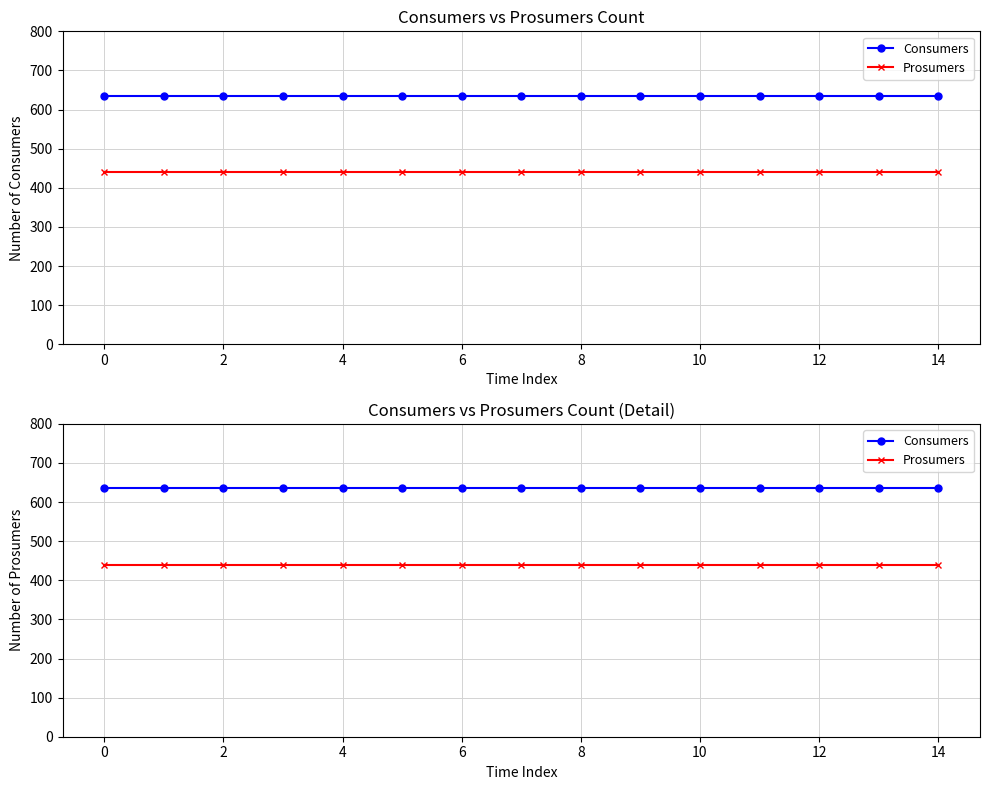

True or false: Consumers has more than 1 interior local peaks.

False